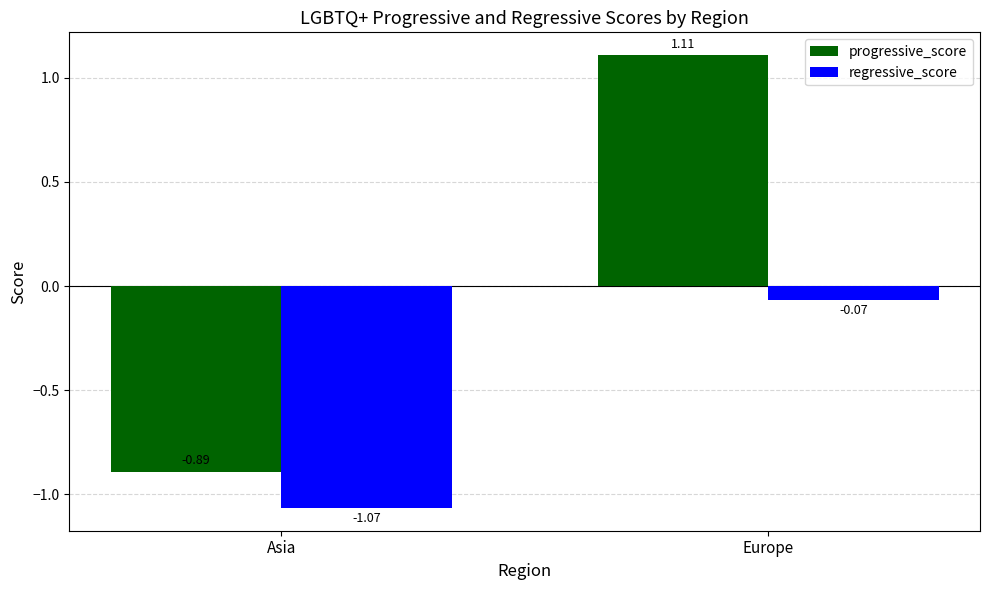

Where is progressive_score nearest to the value 0?

Asia